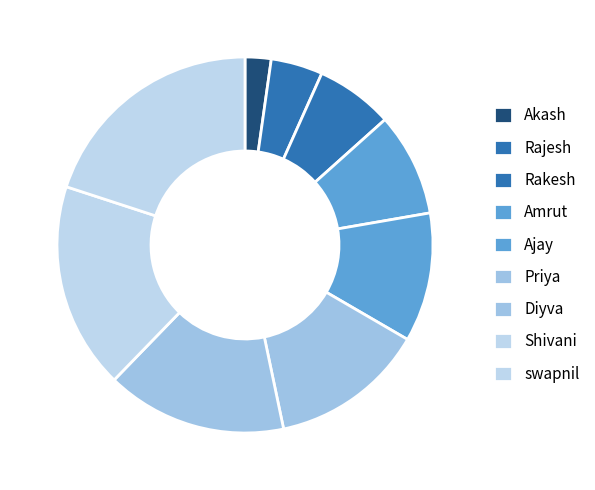

Which category has the smallest portion of the pie?

Akash